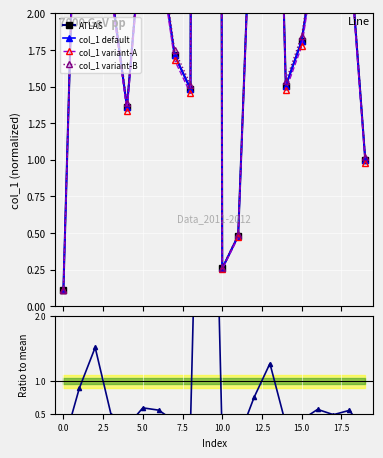

True or false: col_1 default and Ratio intersect in this chart.

False